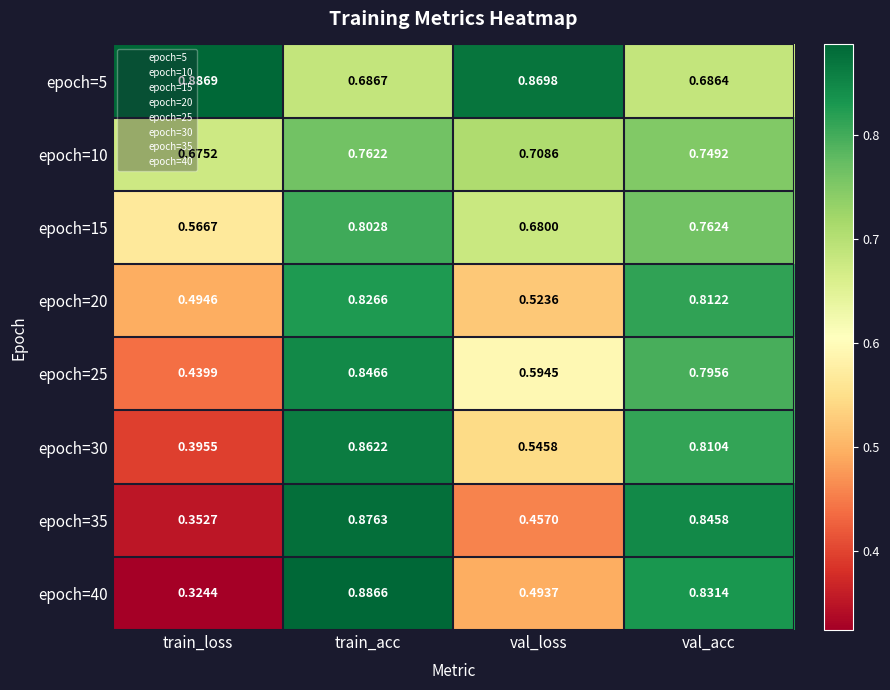

At which label does epoch=20 reach its minimum?

train_loss